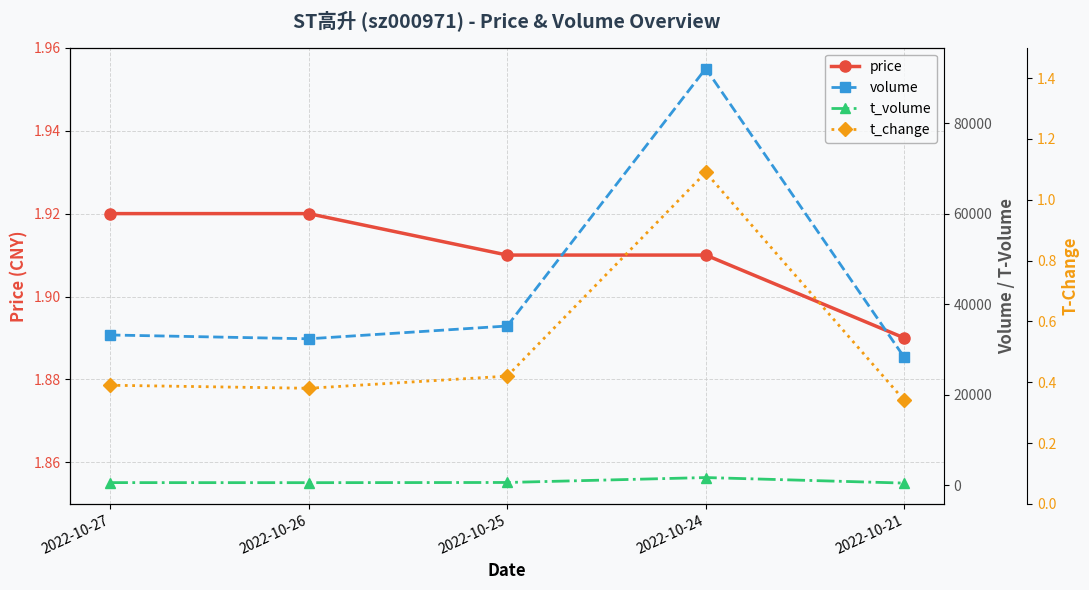

What is the total value across all series at 2022-10-27?

33891.3